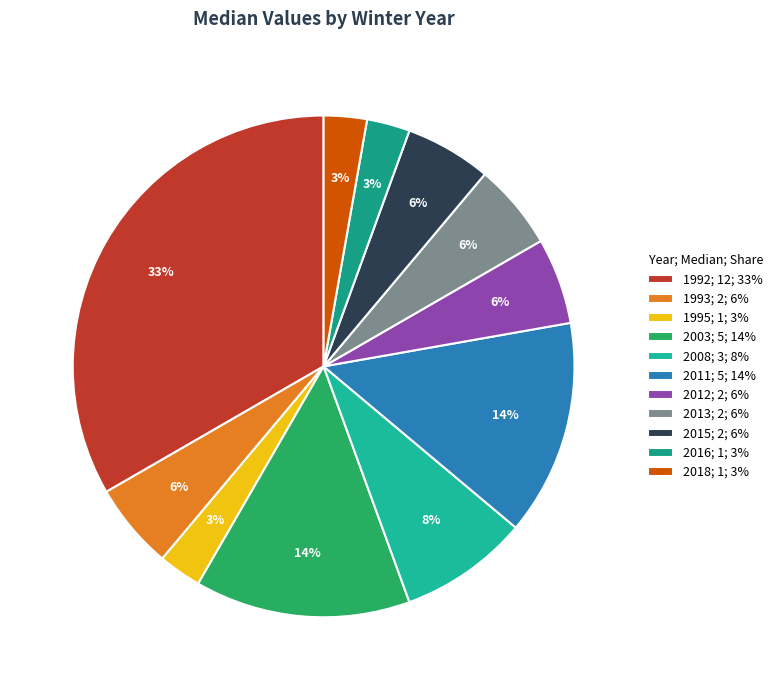

What is the change in value from 2011 to 2012?

-3